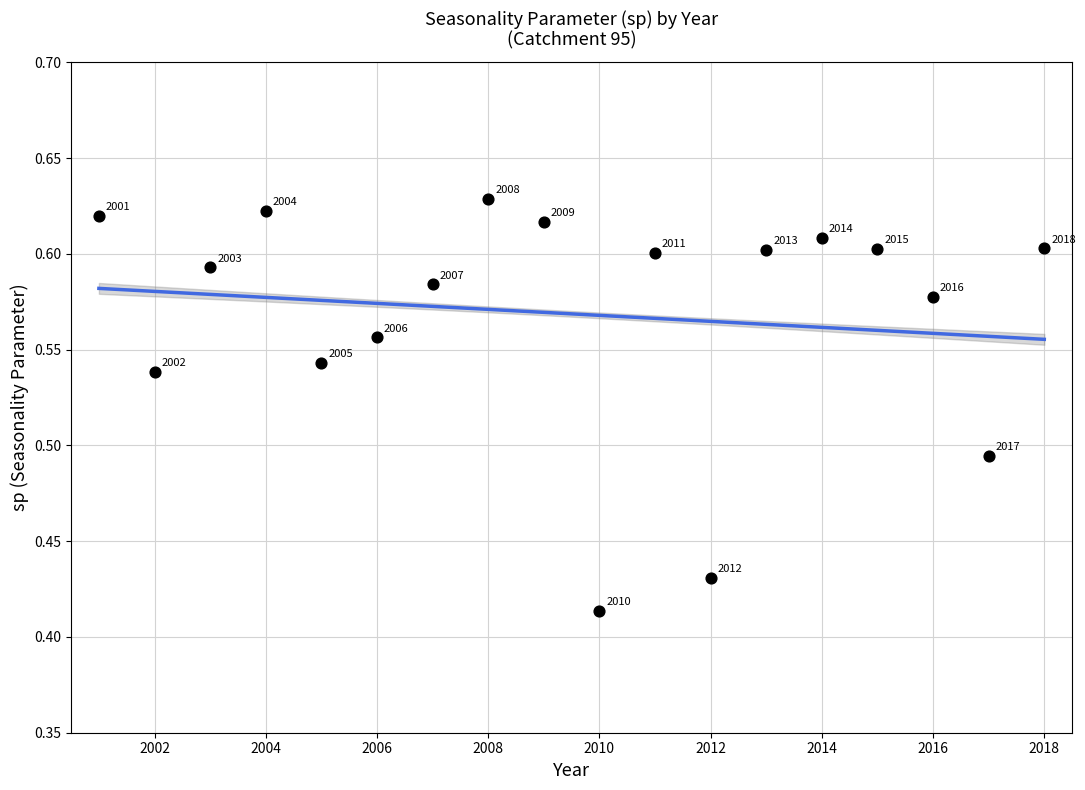

What is the range of X values (max minus min)?

17.0